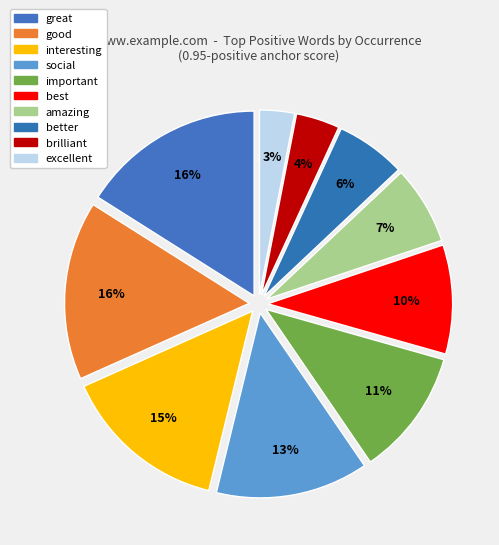

To the nearest percent, what is the average slice percentage?

10%